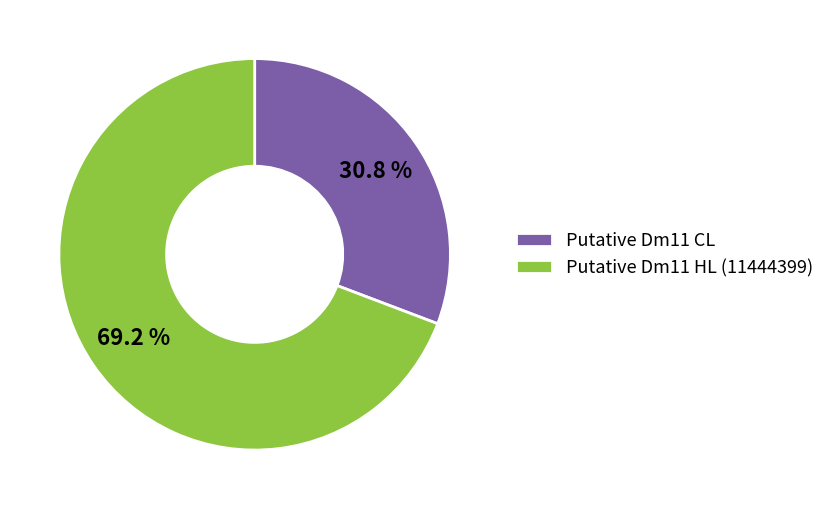

Approximately how many times larger is the value at Putative Dm11 HL (11444399) compared to Putative Dm11 CL?

2.2